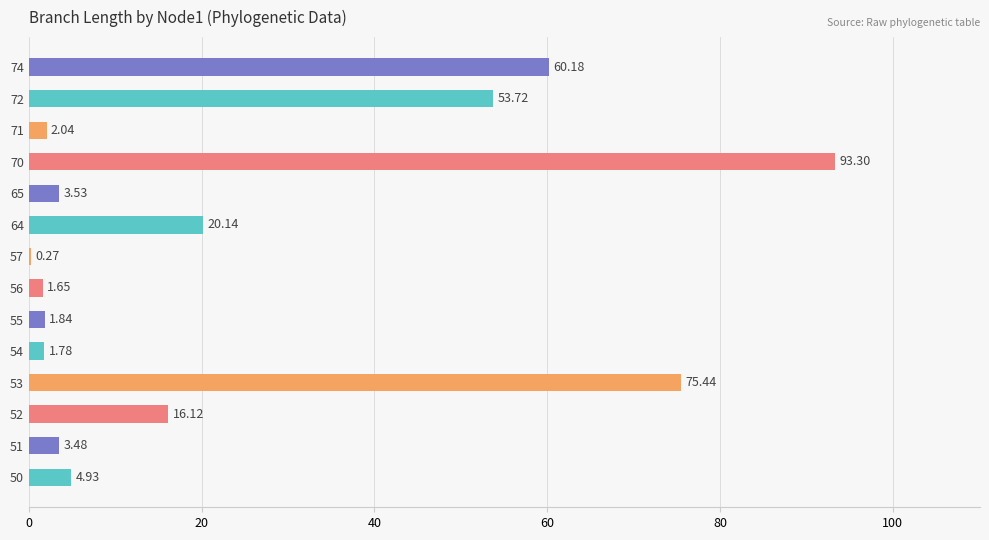

What is the change in value from 50 to 51?

-1.4